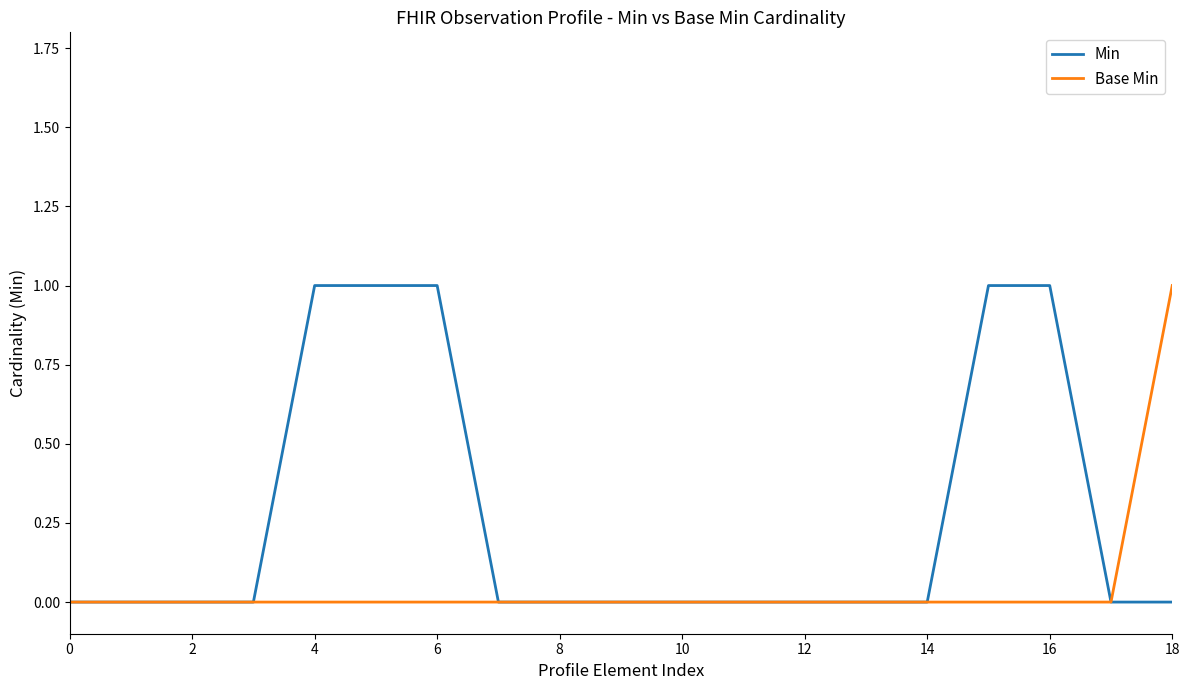

Rank the series by their average value, from highest to lowest.

Min, Base Min